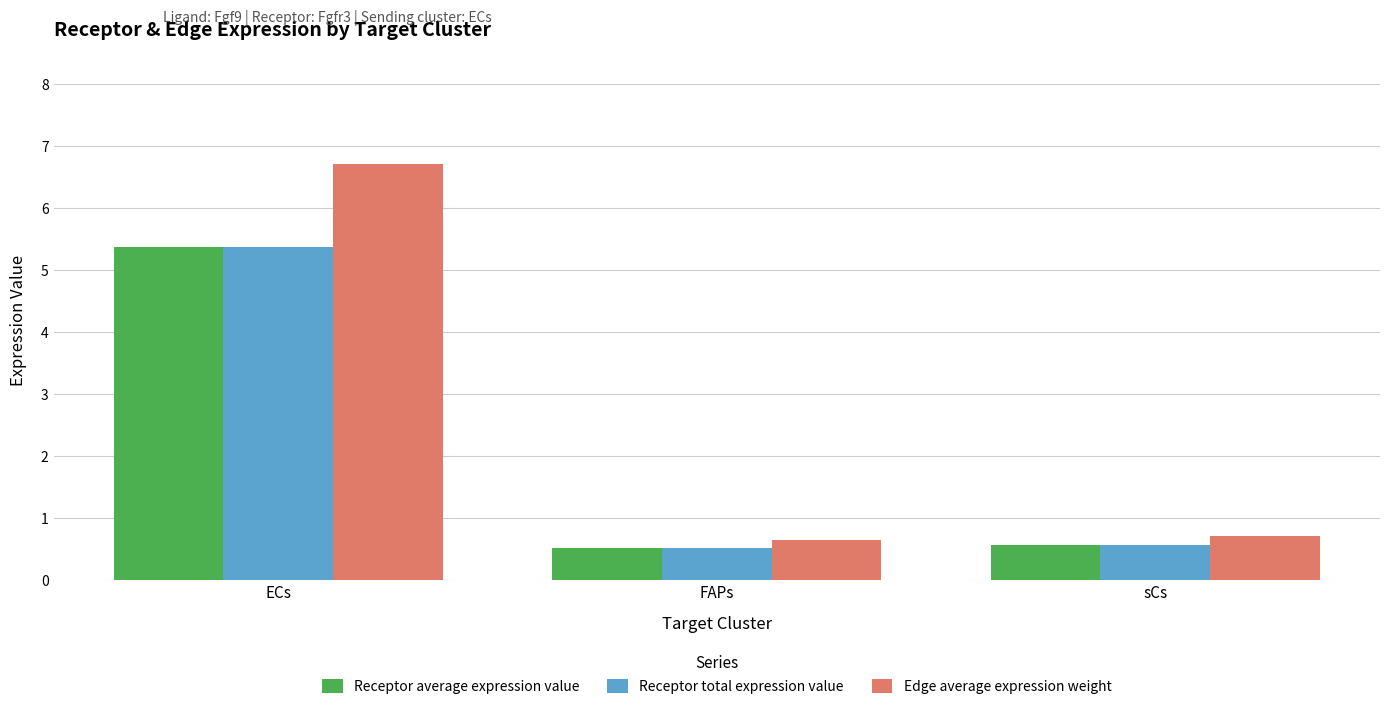

Is it true that Edge average expression weight equals 0.7 at sCs?

True